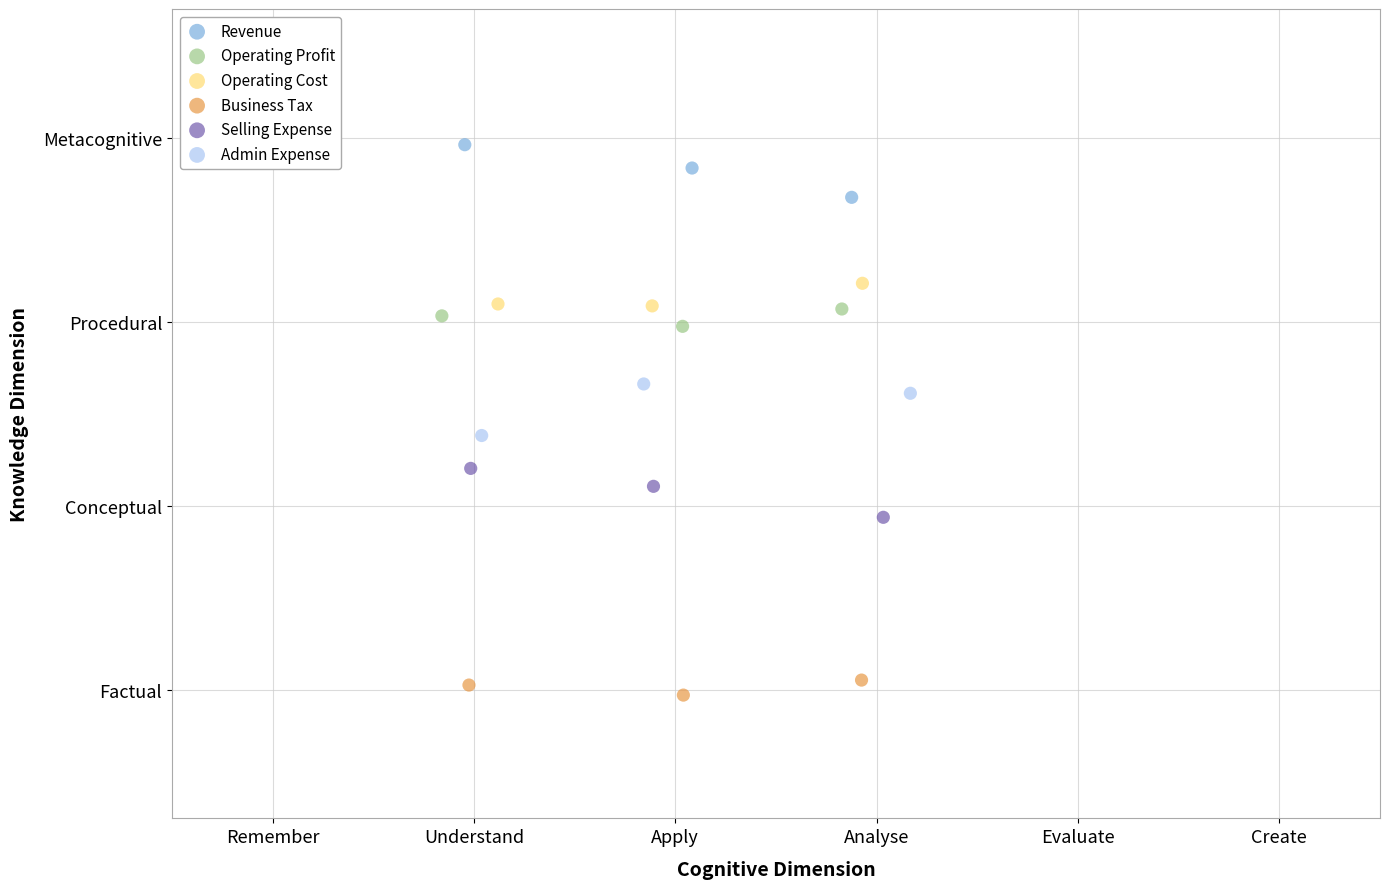

What are all the series names shown in the legend?

Revenue, Operating Profit, Operating Cost, Business Tax, Selling Expense, Admin Expense